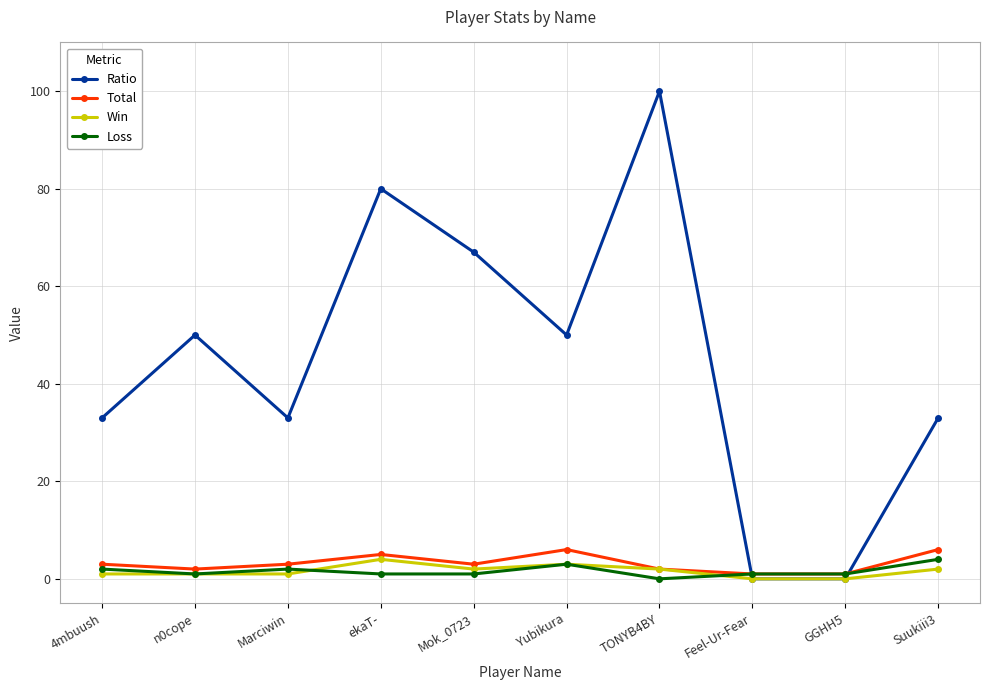

Where is the first local minimum for Ratio?

Marciwin